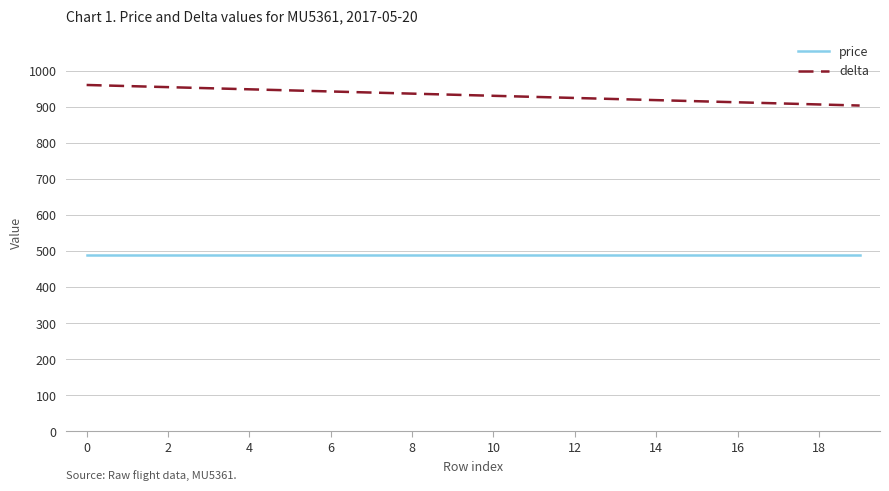

Which series has the widest spread of values?

delta